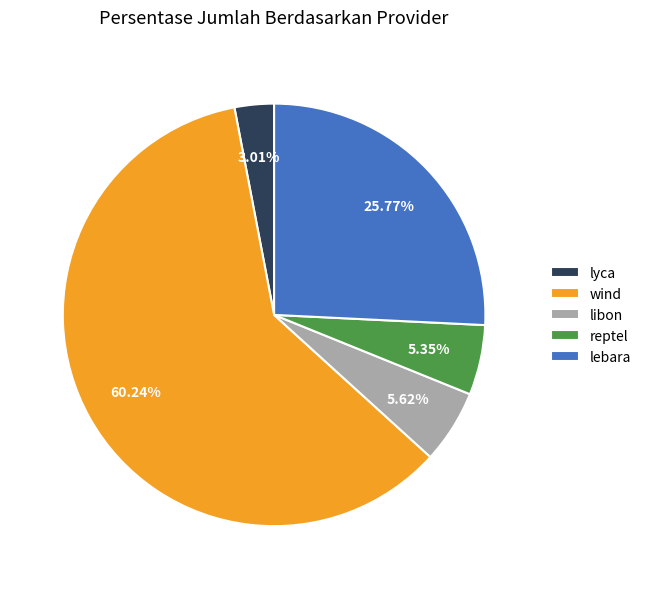

To the nearest percent, what portion does wind represent?

60%